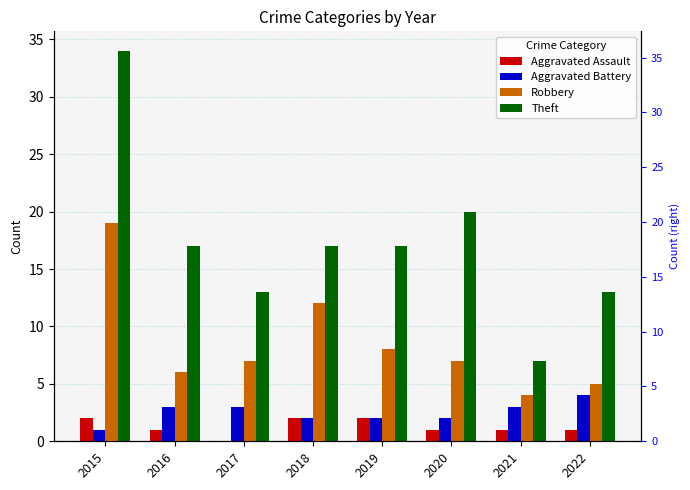

How many groups of bars are there?

8